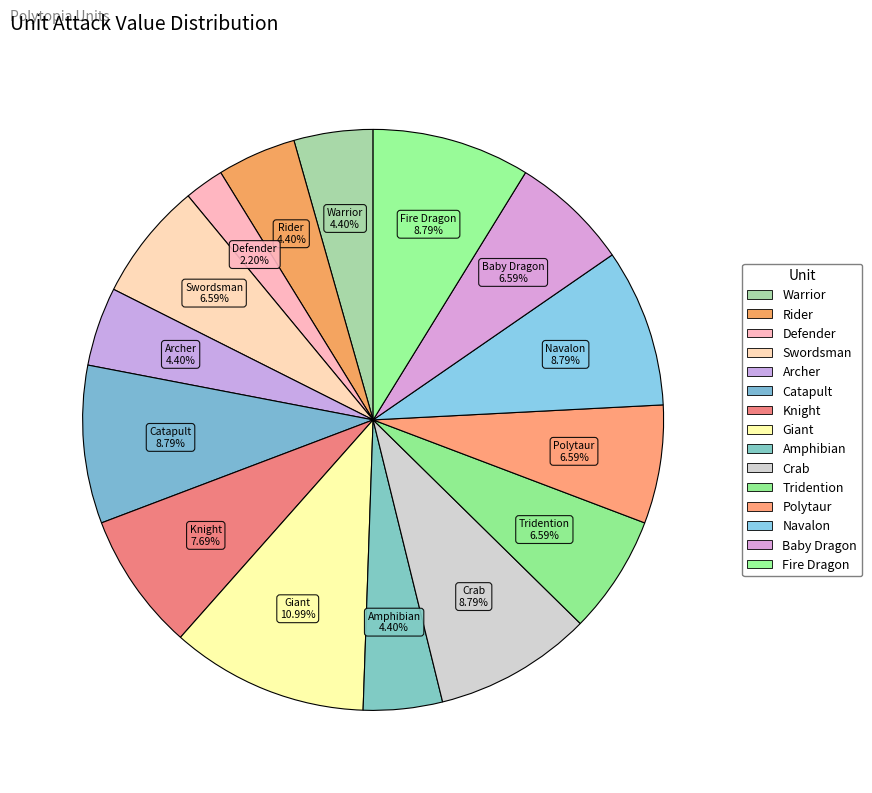

Rank the categories by value from lowest to highest.

Defender, Warrior, Rider, Archer, Amphibian, Swordsman, Tridention, Polytaur, Baby Dragon, Knight, Catapult, Crab, Navalon, Fire Dragon, Giant